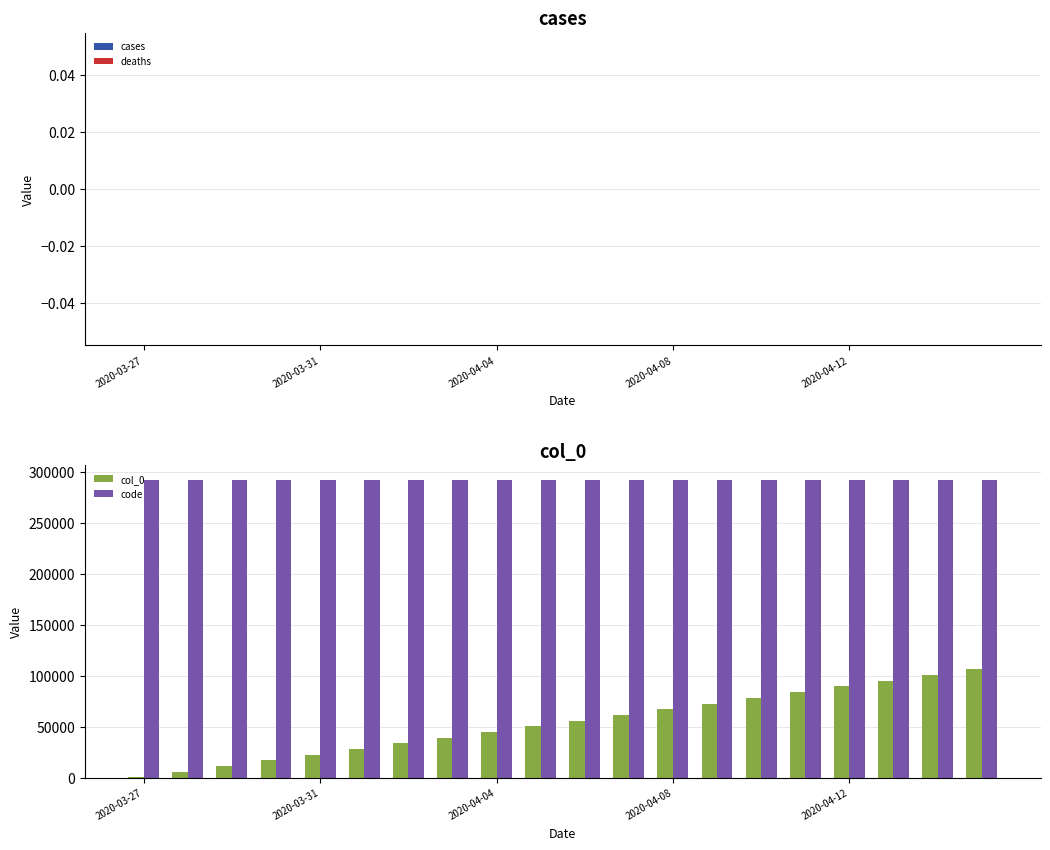

How many series are shown in this chart?

2